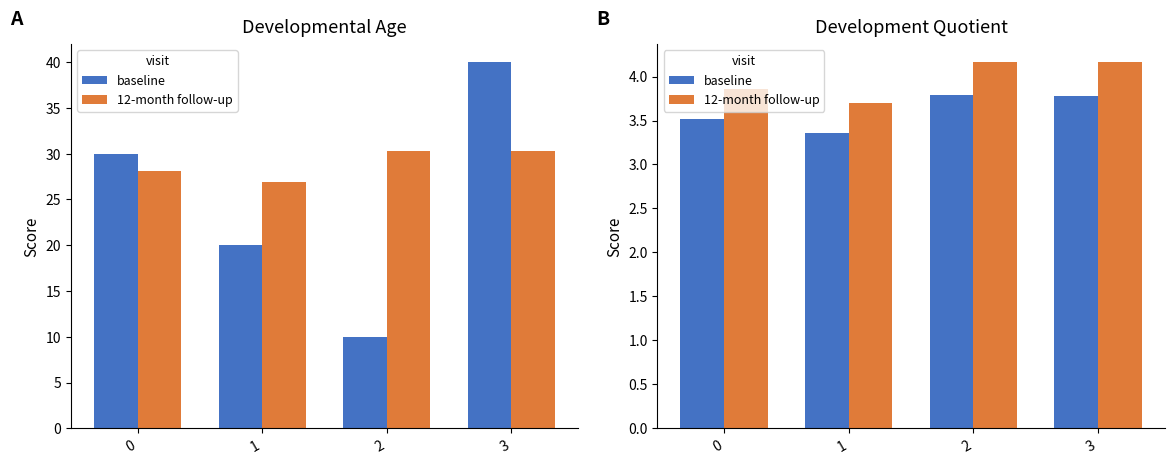

Reading left to right, transcribe all the data shown in this chart.

col_1: 30.0	20.0	10.0	40.0
col_2 (×8): 28.1	26.9	30.3	30.3
col_2: 3.5	3.4	3.8	3.8
col_2 alt: 3.9	3.7	4.2	4.2